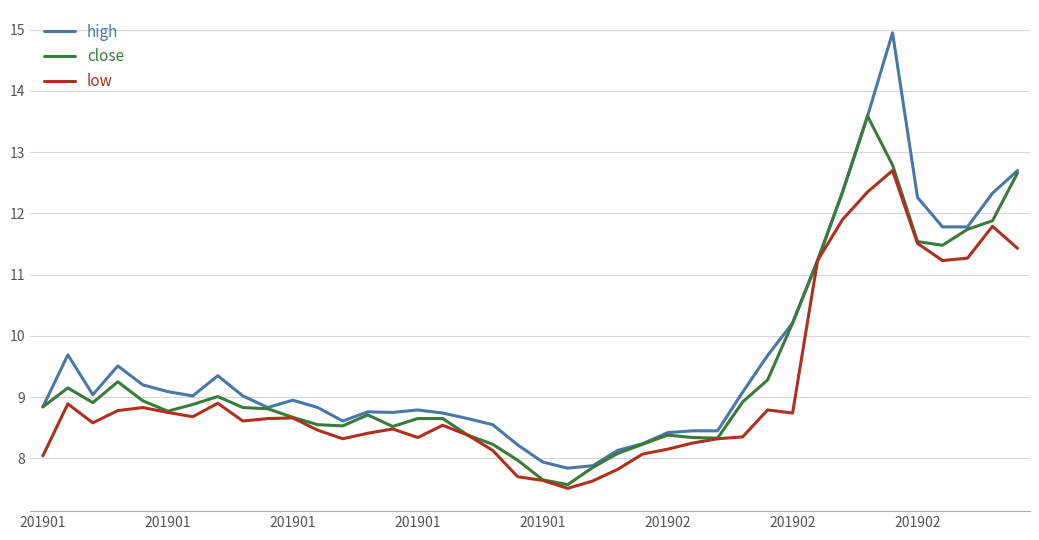

Is this an area chart (filled region under the line)?

No